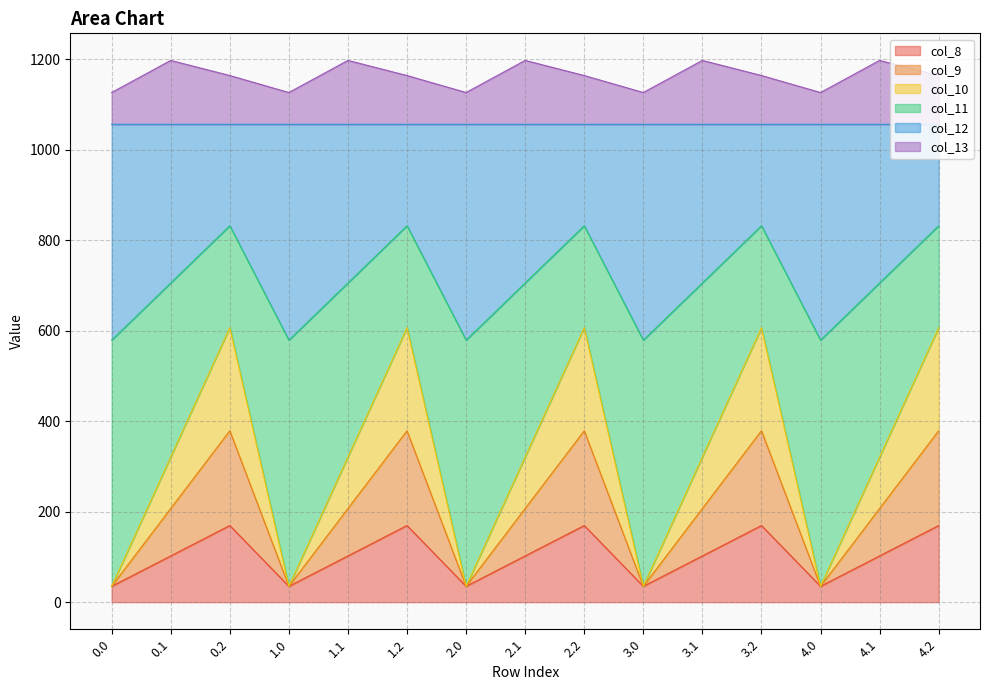

What is the maximum value for col_8?

169.5